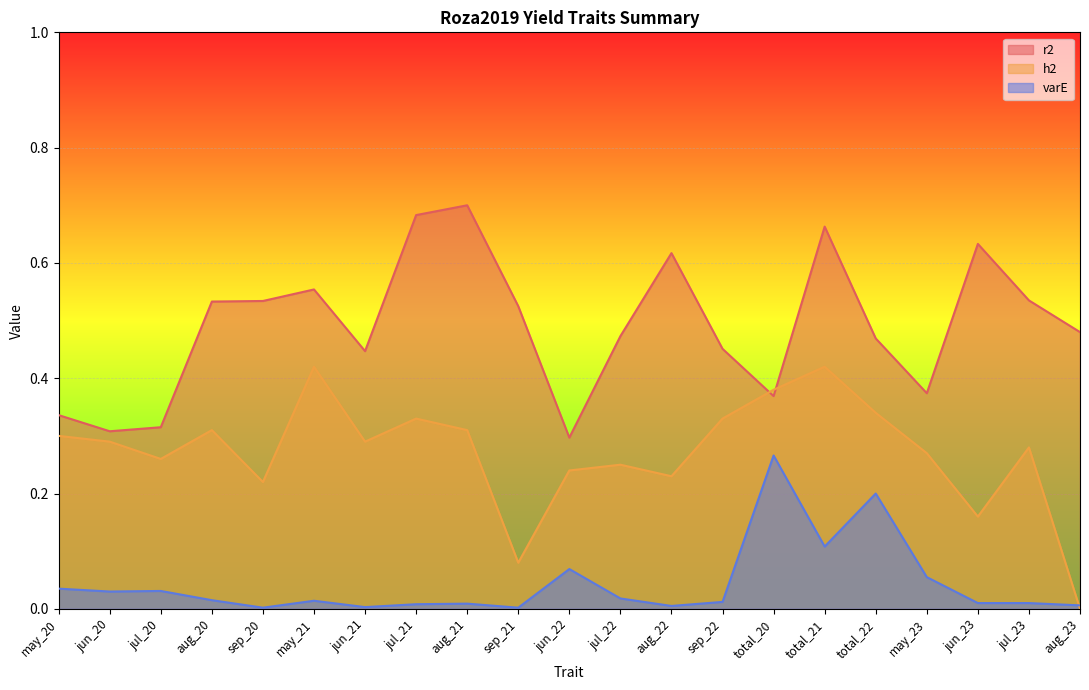

Between total_22 and aug_20, which is larger?

aug_20